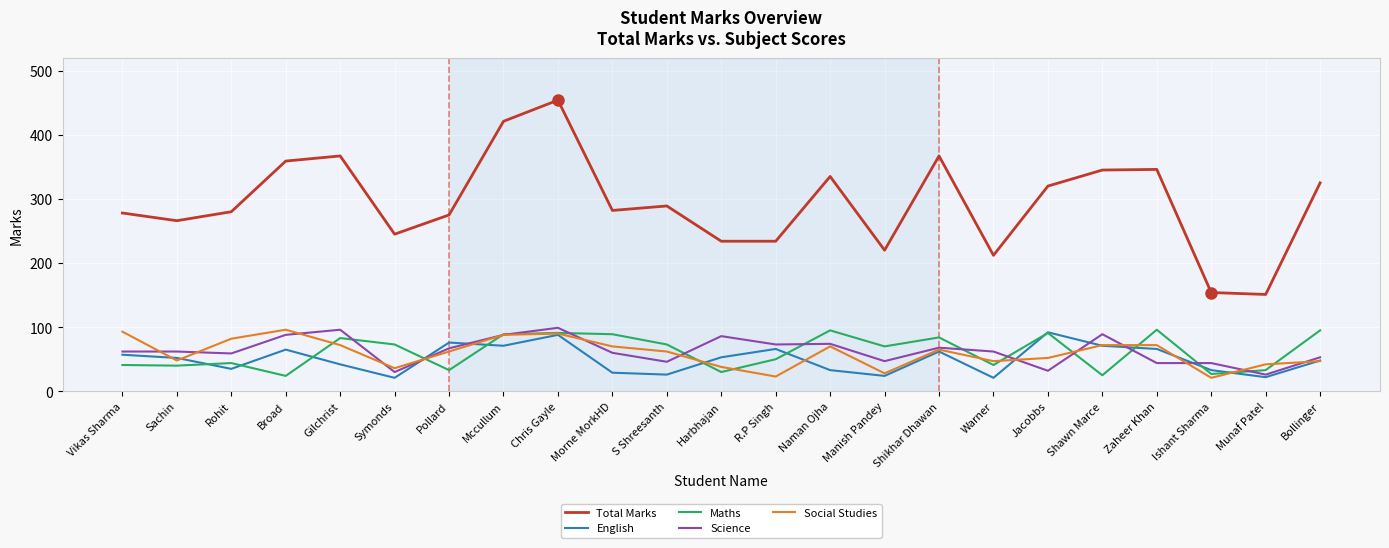

Which series has the largest range (max minus min)?

Total Marks